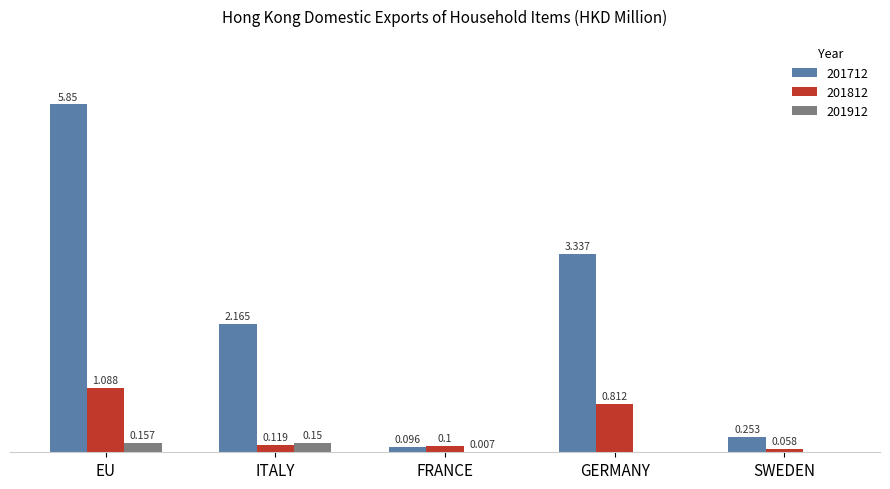

Which category has the highest value in the 201912 series?

EU